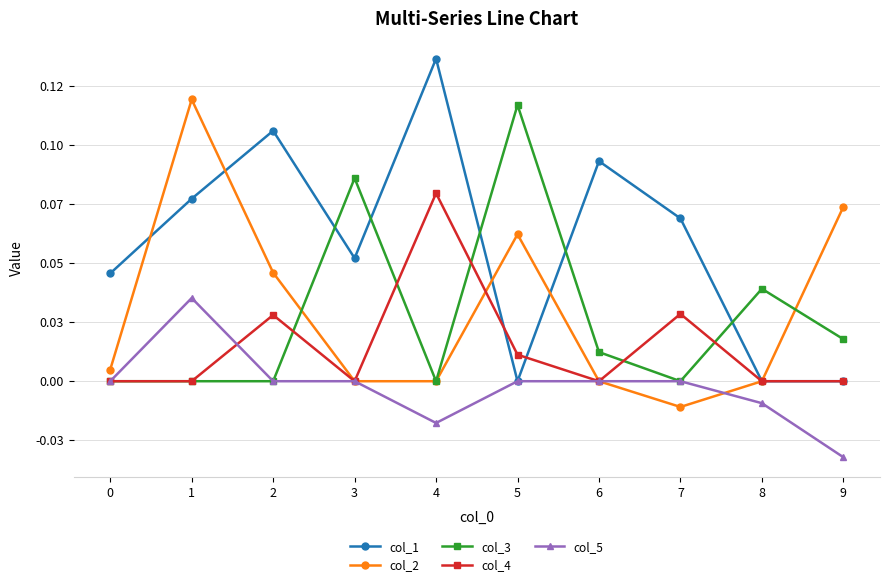

Between 6 and 8, which is larger?

6